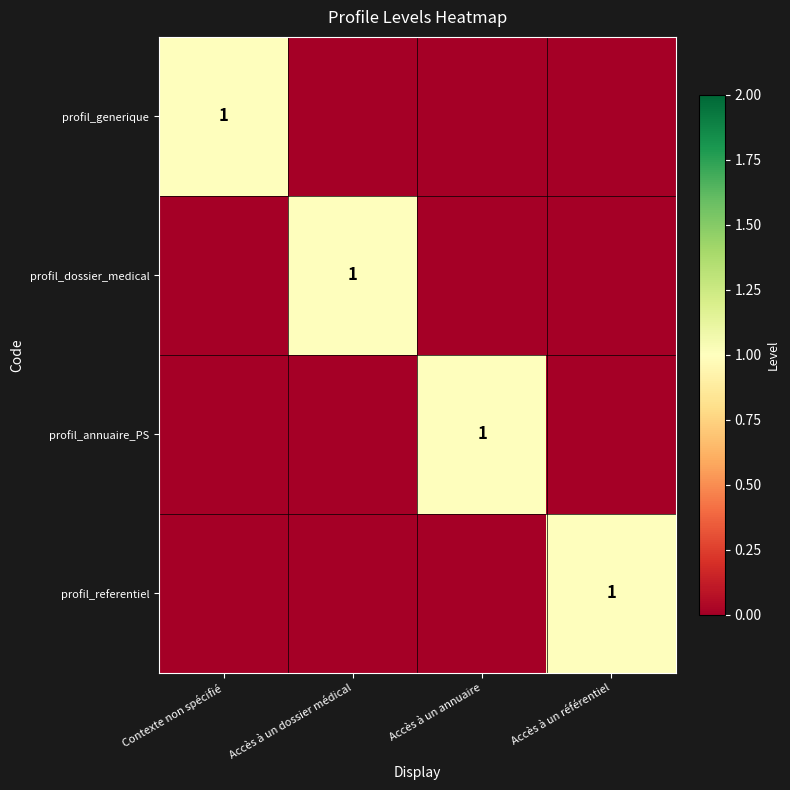

True or false: profil_annuaire_PS has a value of 1 at Accès à un annuaire.

True